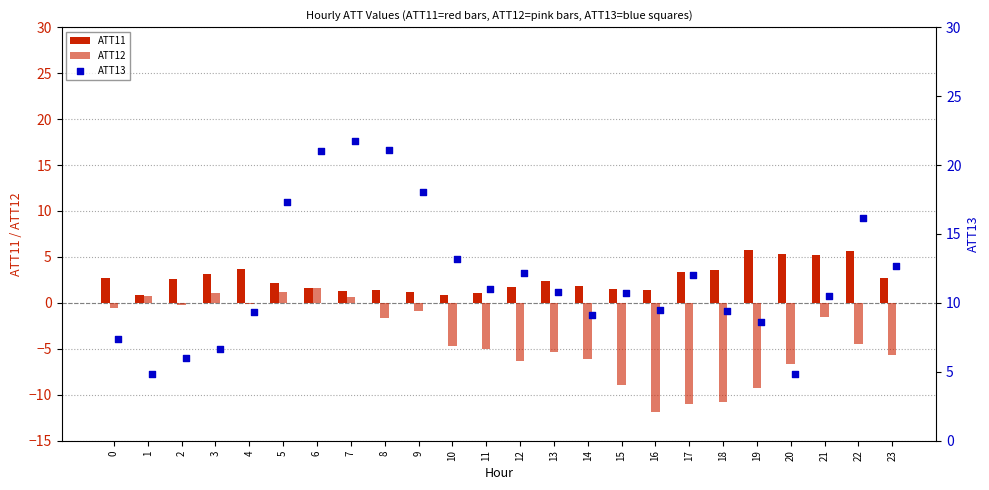

Which series reaches the maximum Y coordinate?

ATT13